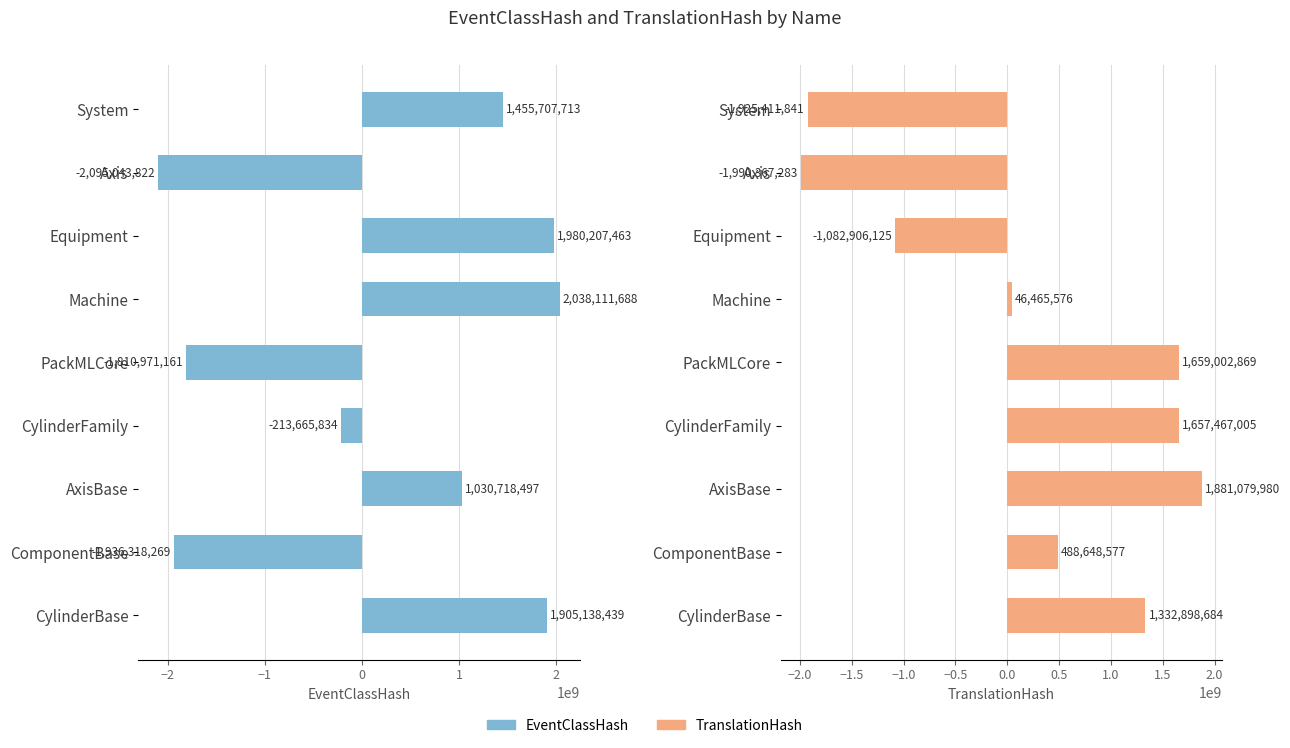

How many negative values does the EventClassHash series have?

4